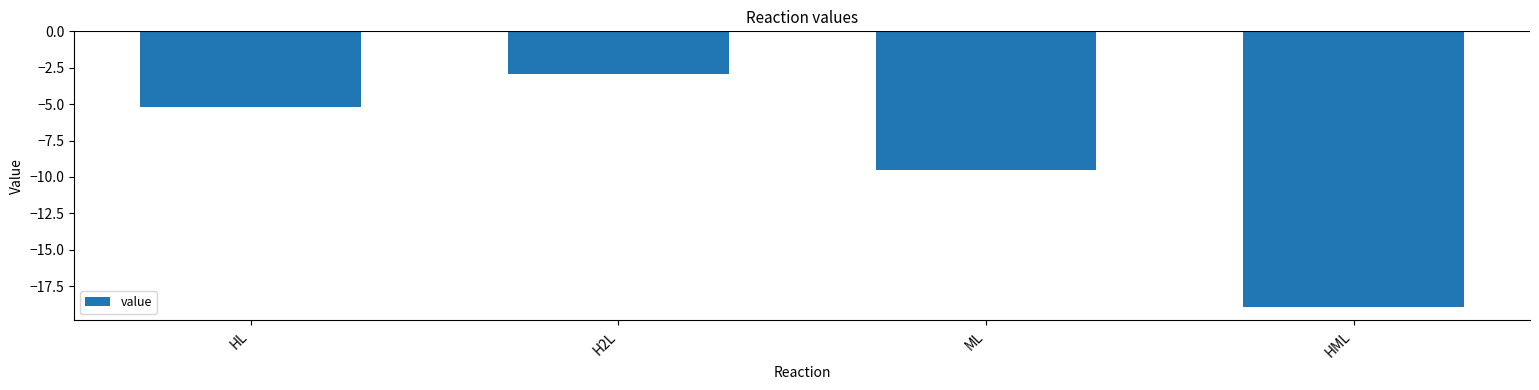

What is the value of the 4th bar from the left?

-18.9